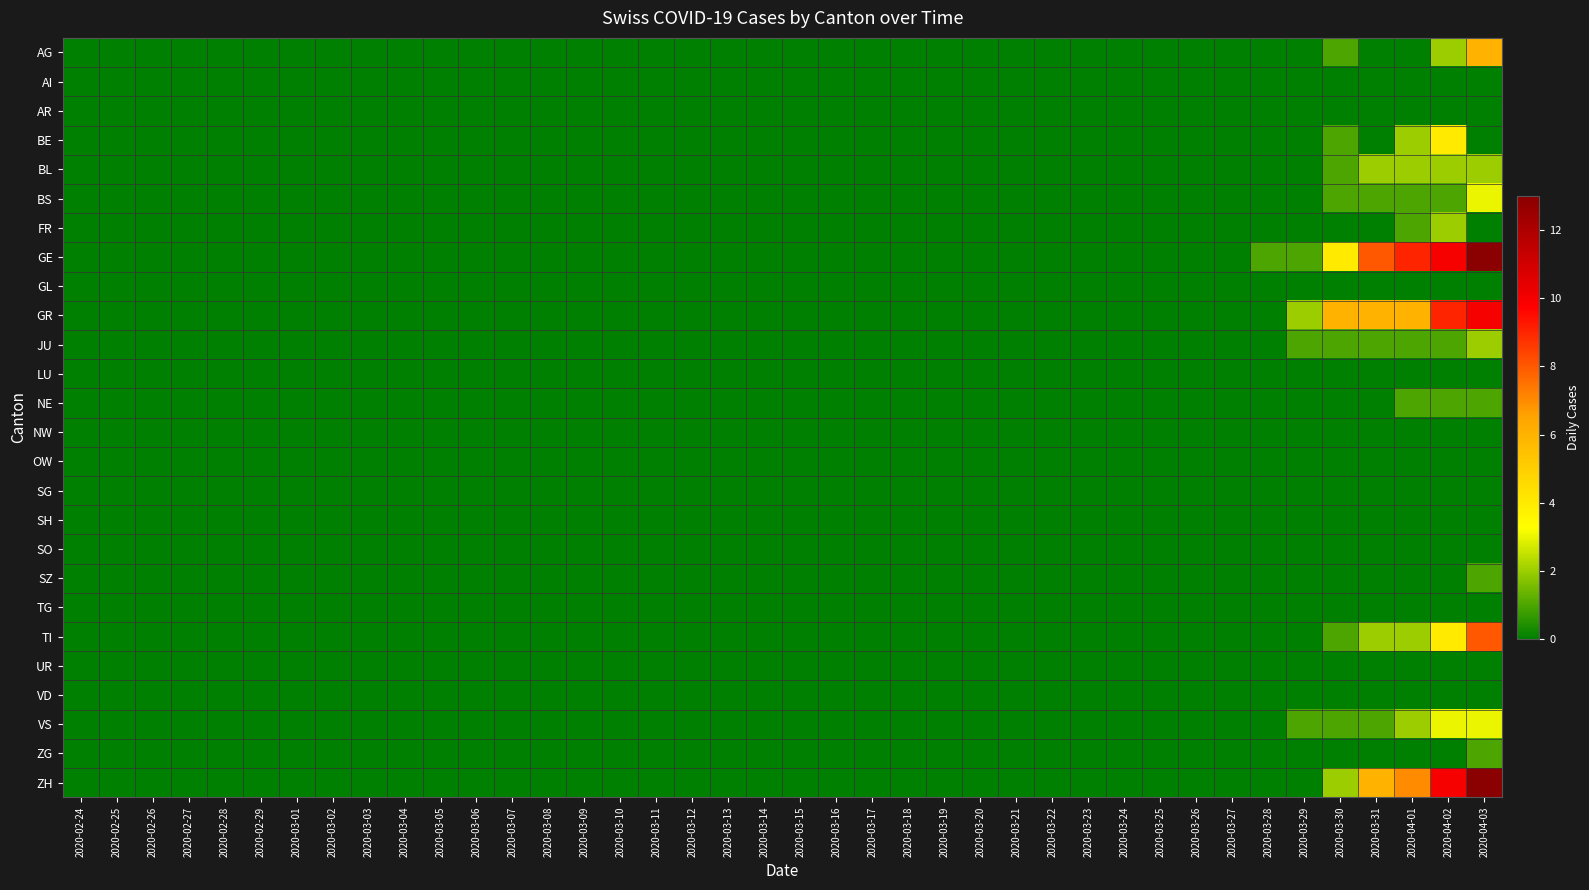

At which label is BS closest to 1?

2020-03-30